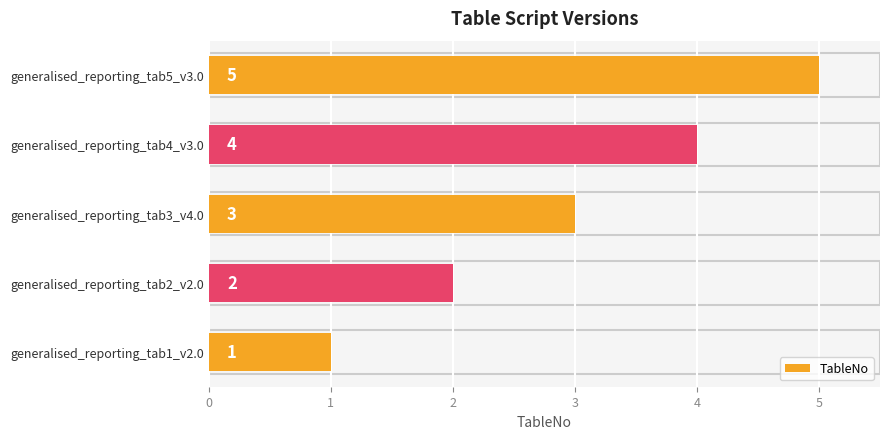

Count the values in the range 2 to 4.

3